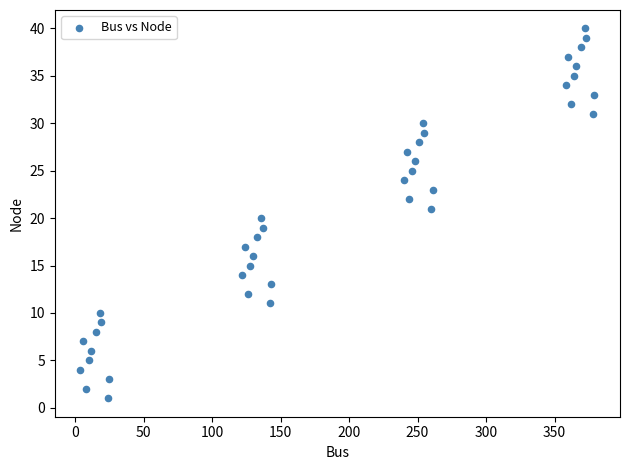

What is the range of X values (max minus min)?

375